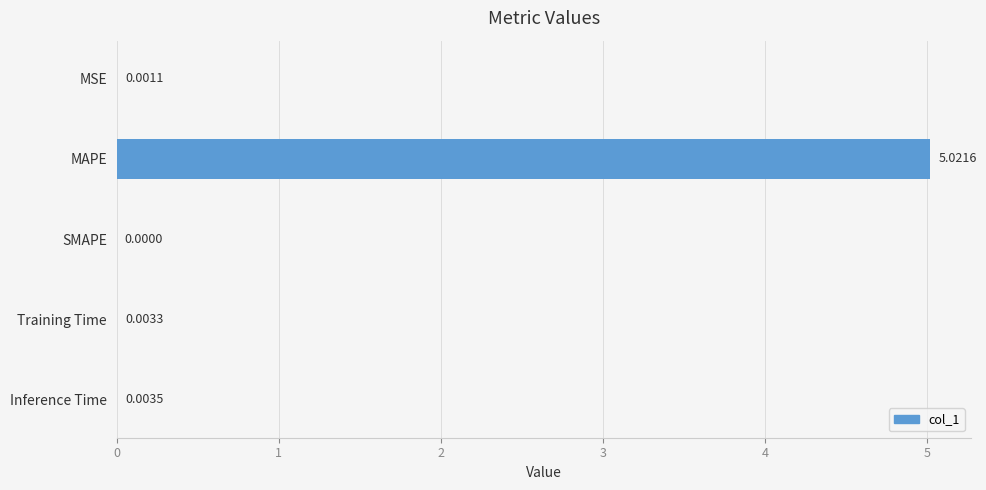

What is the sum of the values at MAPE and SMAPE?

5.0